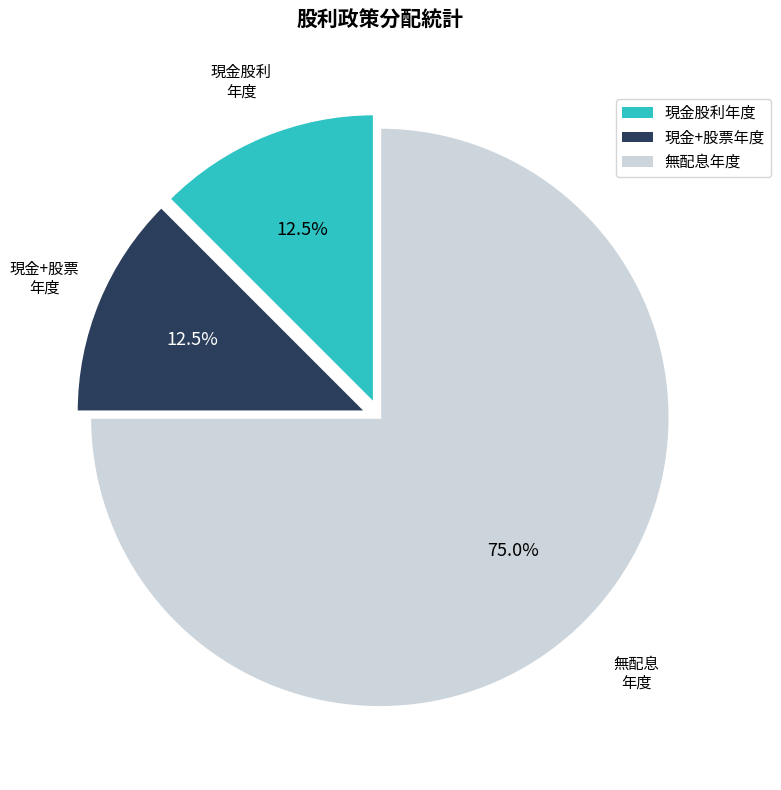

How many slices are in this pie chart?

3